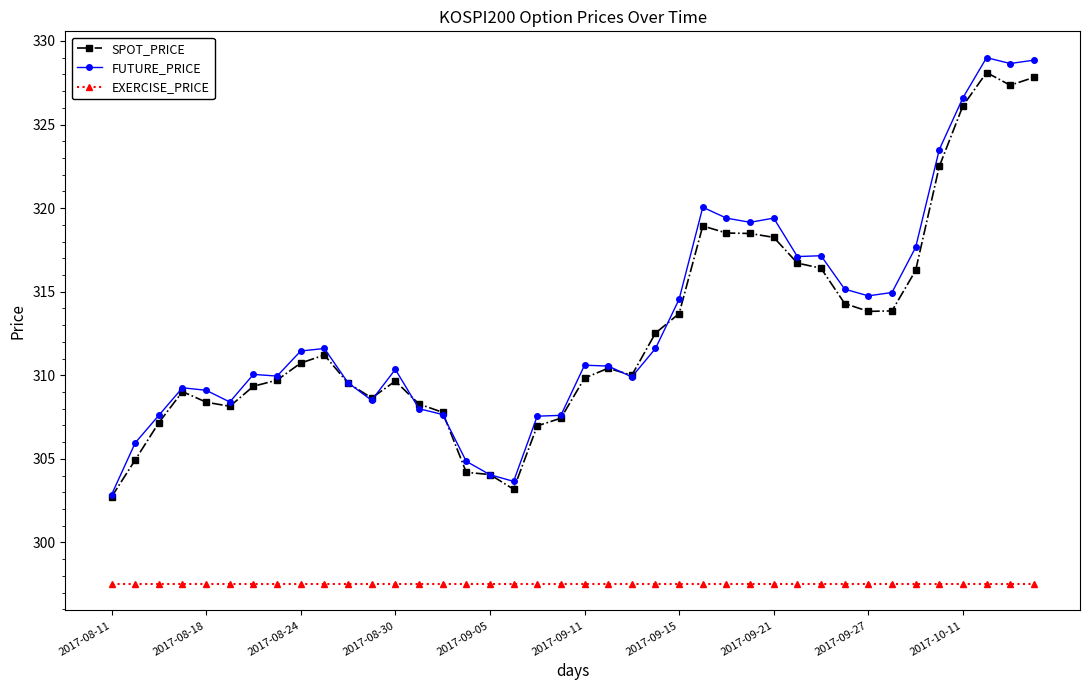

What is the minimum value for SPOT_PRICE?

302.7